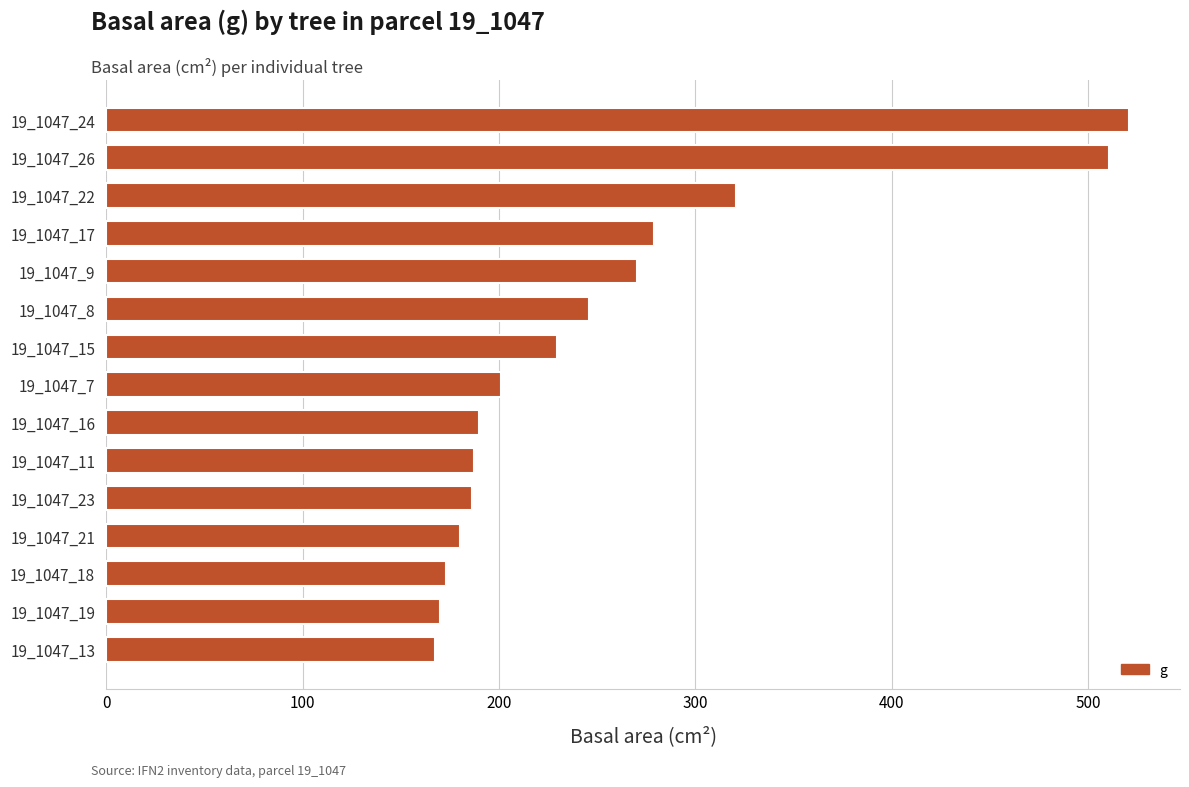

What is the greatest value displayed?

520.8